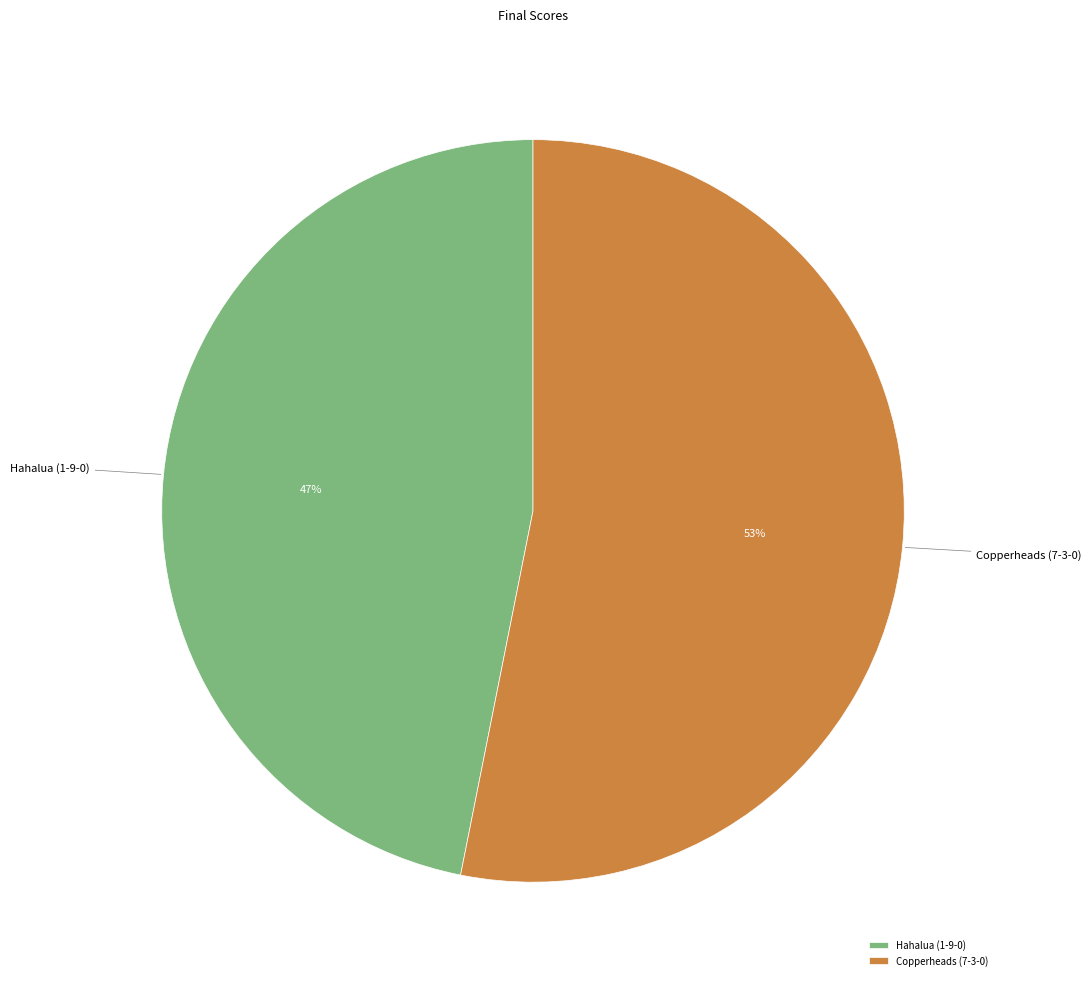

Which category has the biggest portion of the pie?

Copperheads (7-3-0)